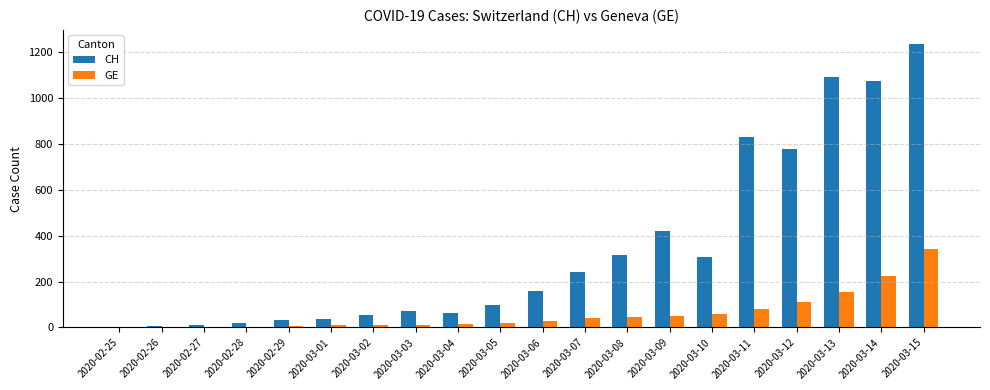

The value of GE at 2020-03-15 is 343. True or false?

True